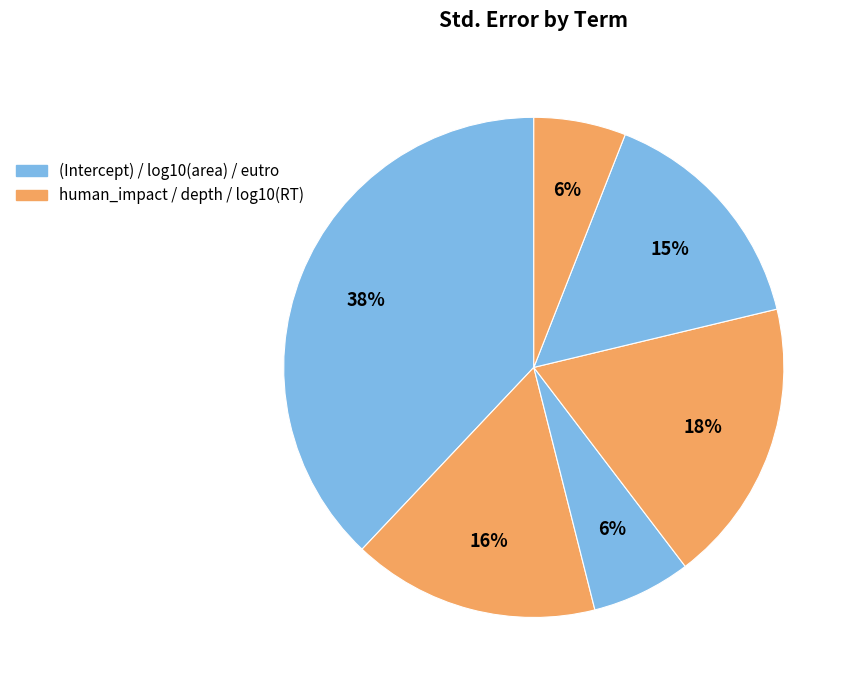

Does any single category account for the majority?

No